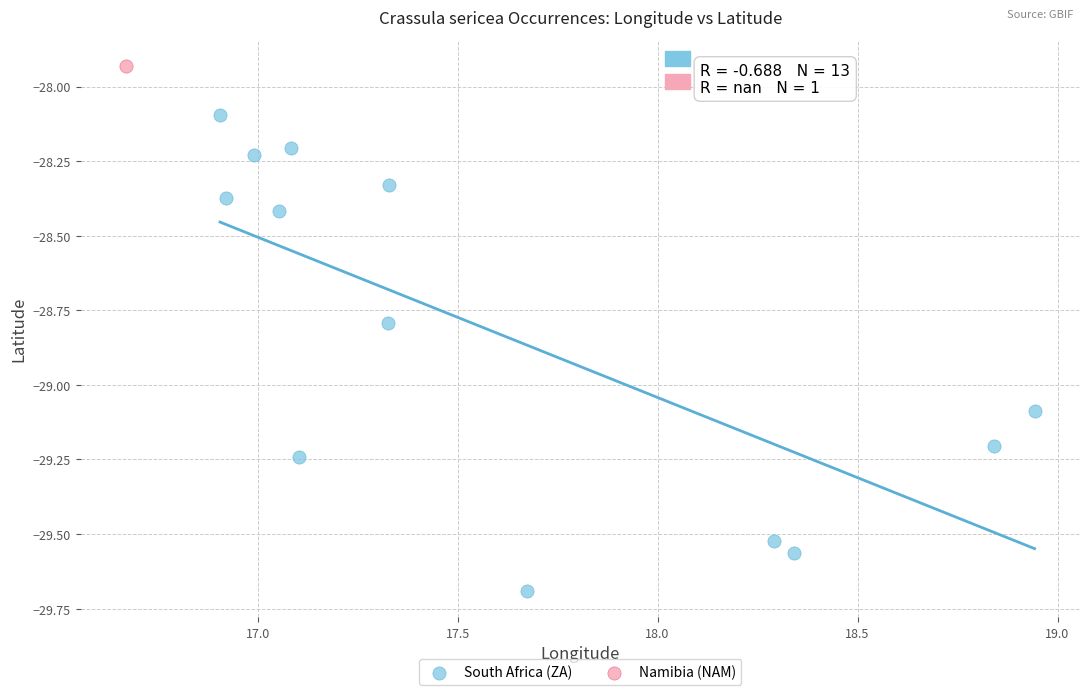

What are all the series names shown in the legend?

South Africa (ZA), Namibia (NAM)